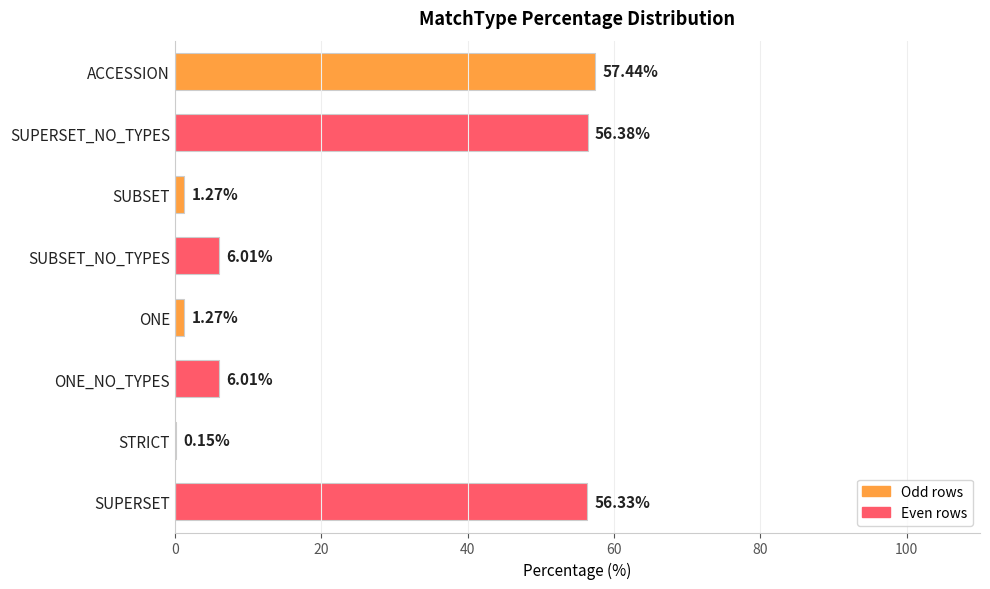

Which label corresponds to the largest value in the chart?

ACCESSION